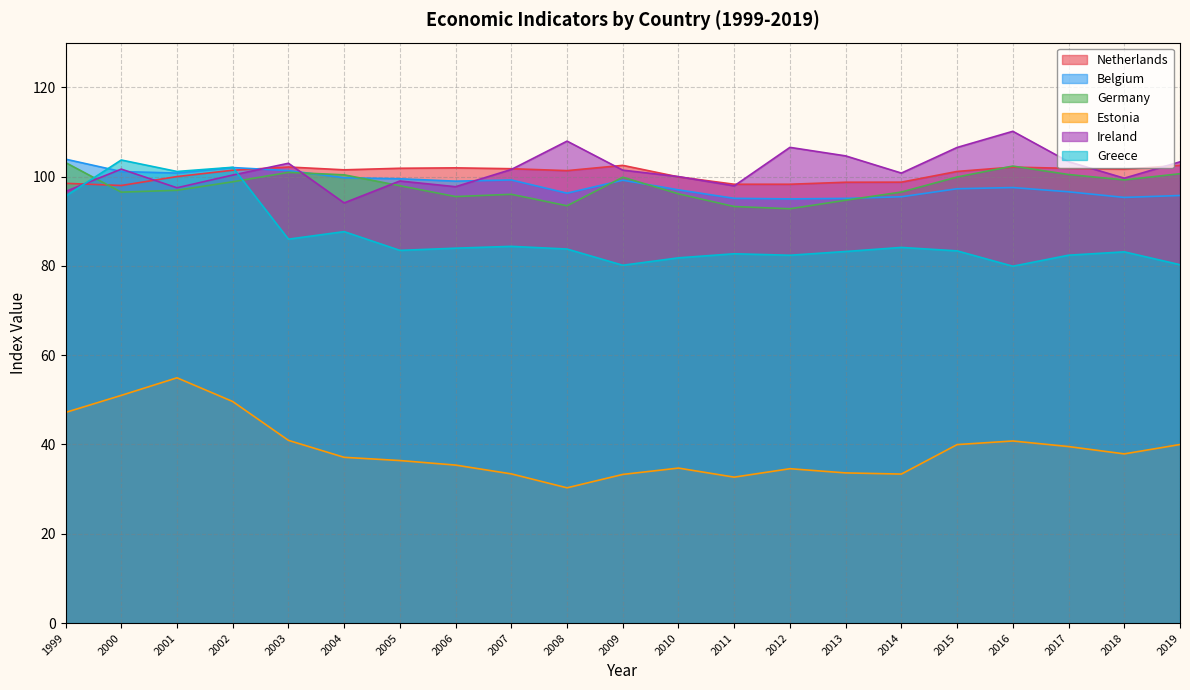

Is the value of Netherlands at 2012 greater than the value of Ireland at 2005?

No